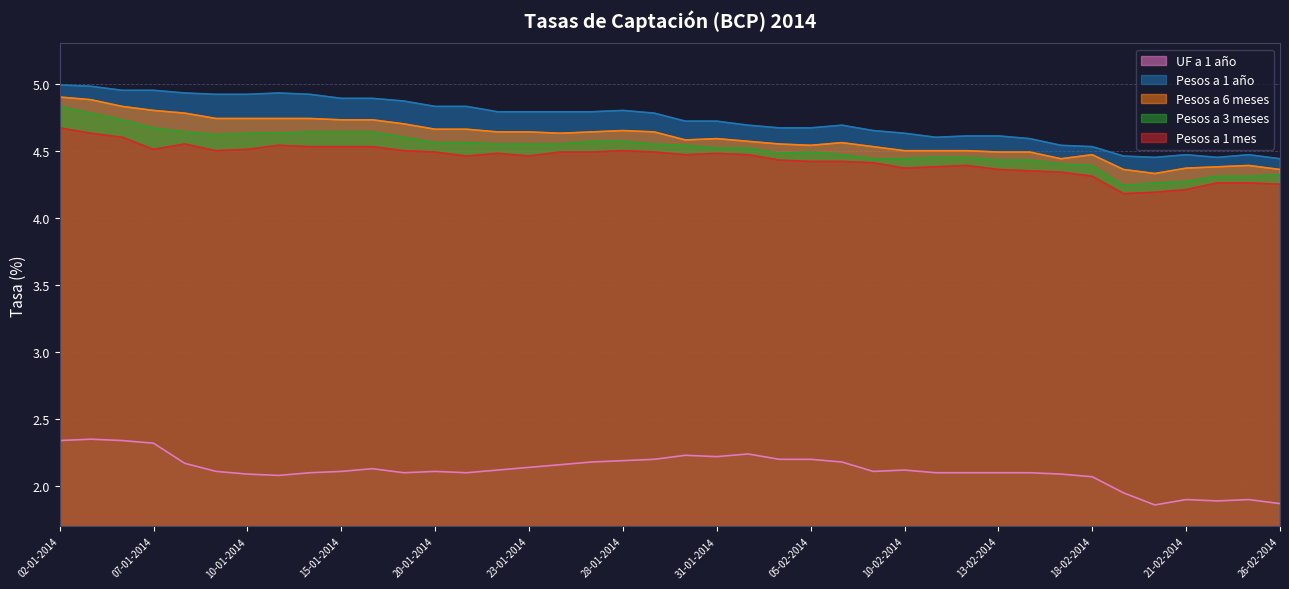

True or false: Pesos a 3 meses has a value of 6.5 at 21-01-2014.

False